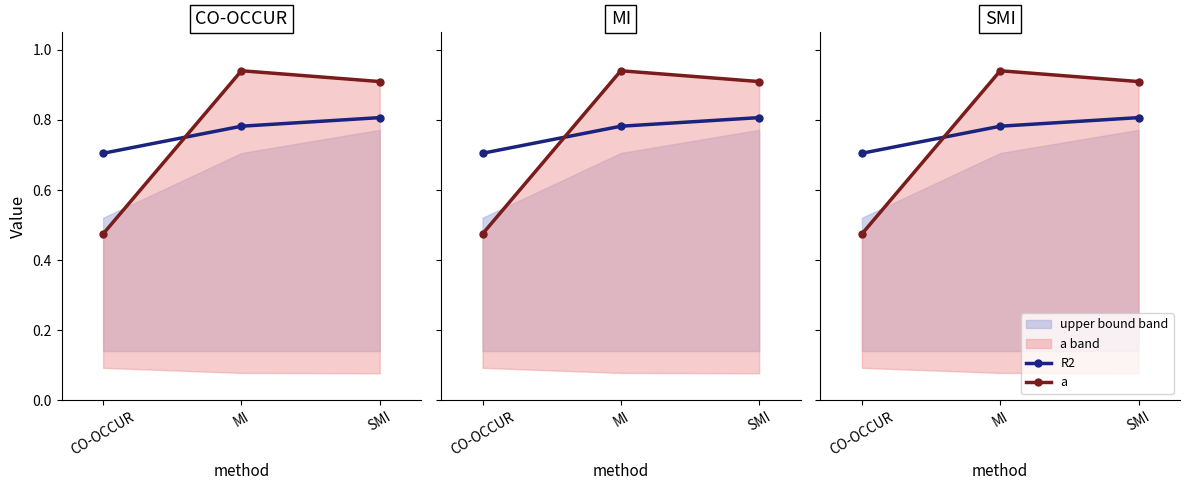

Reading left to right, list all the values displayed in this chart.

R2: 0.7	0.8	0.8
a: 0.5	0.9	0.9